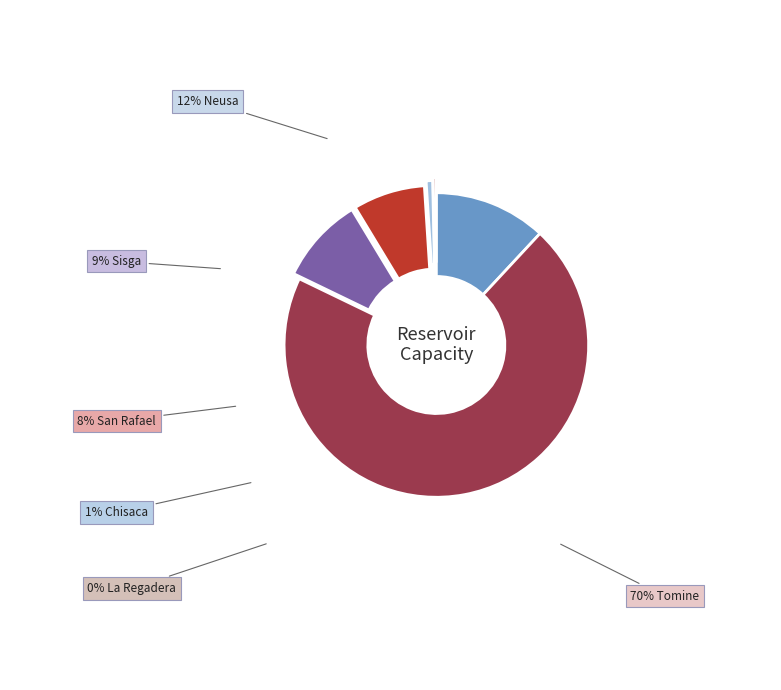

Is there a majority slice in this chart?

Yes